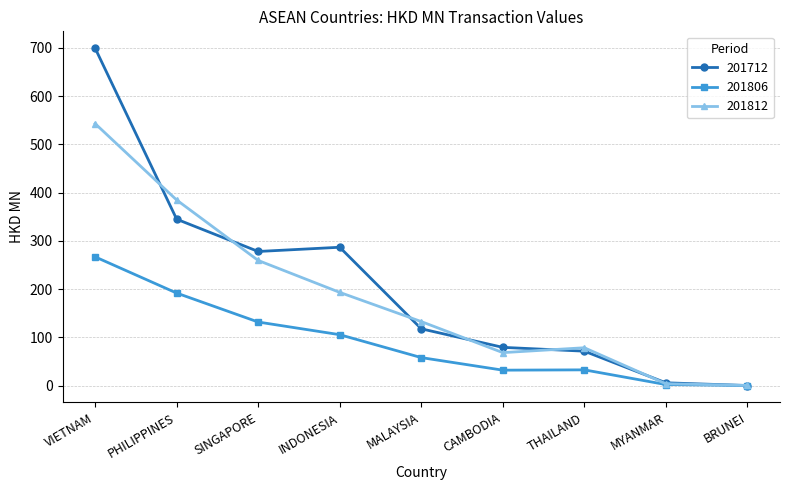

How many values in the 201806 series exceed 58?

5